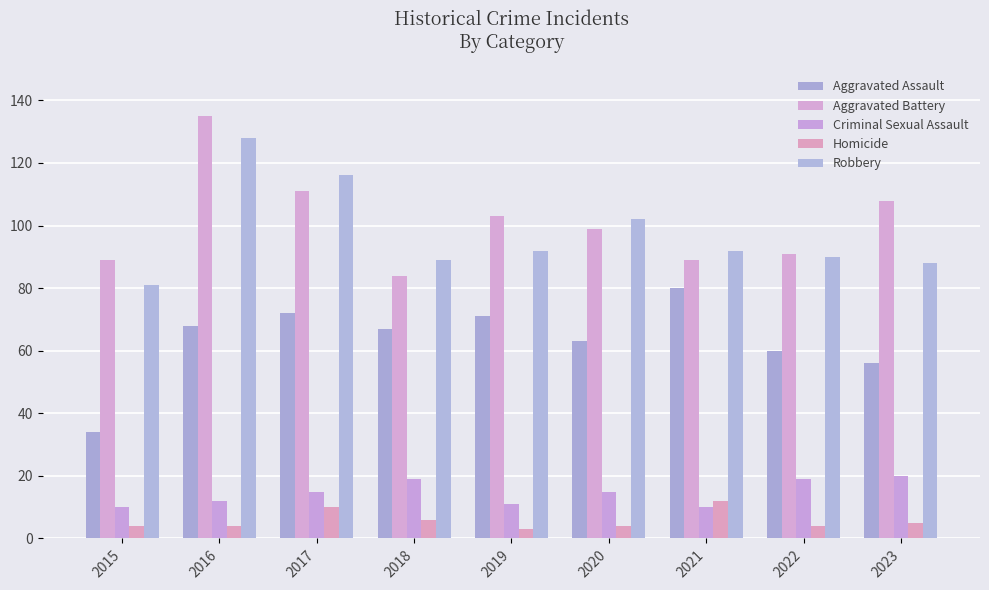

How many groups of bars are there?

9